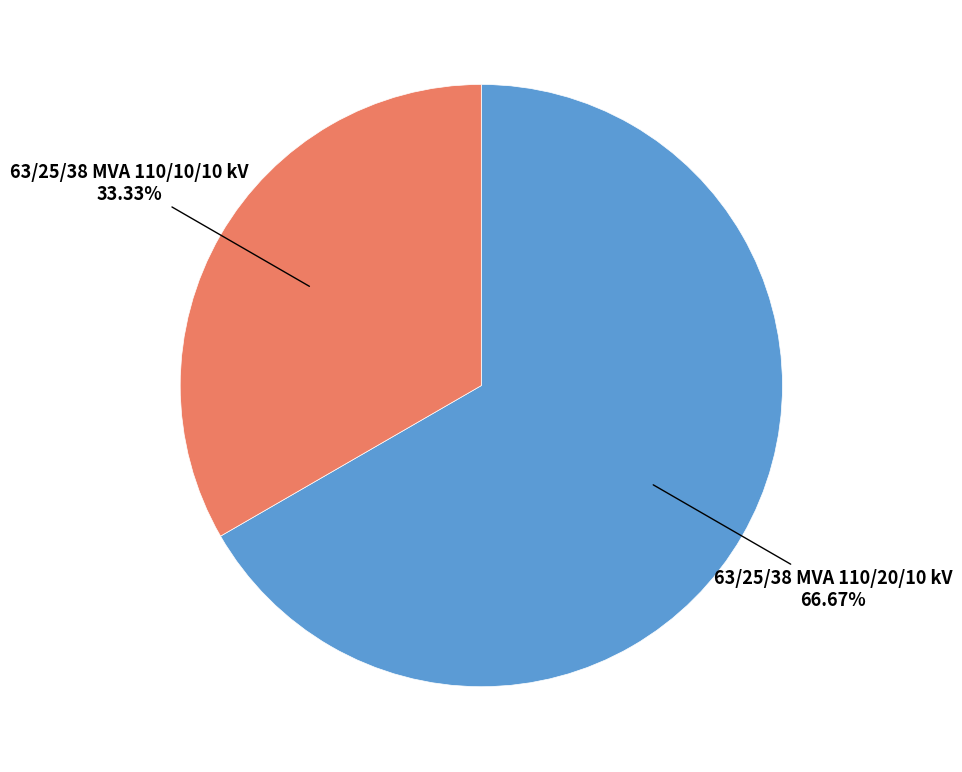

Rank the categories by value from lowest to highest.

63/25/38 MVA 110/10/10 kV, 63/25/38 MVA 110/20/10 kV